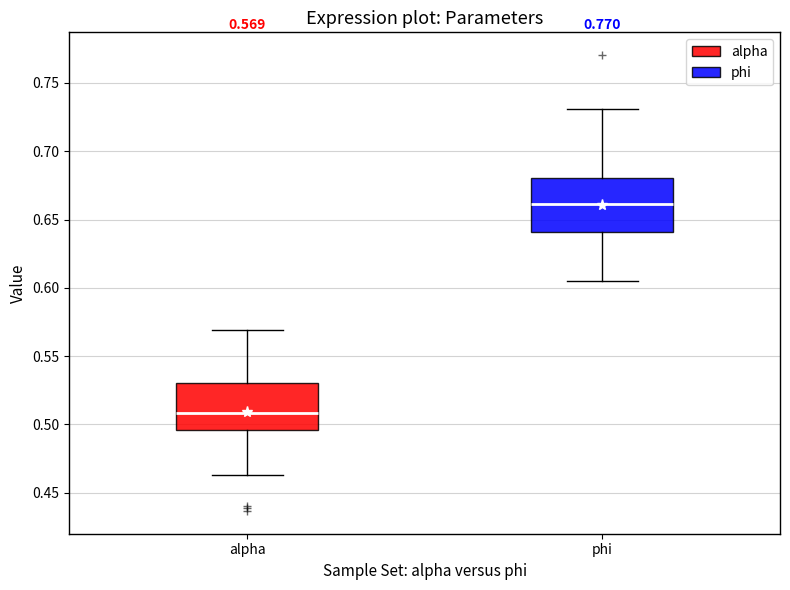

Which box has the lowest median line?

alpha